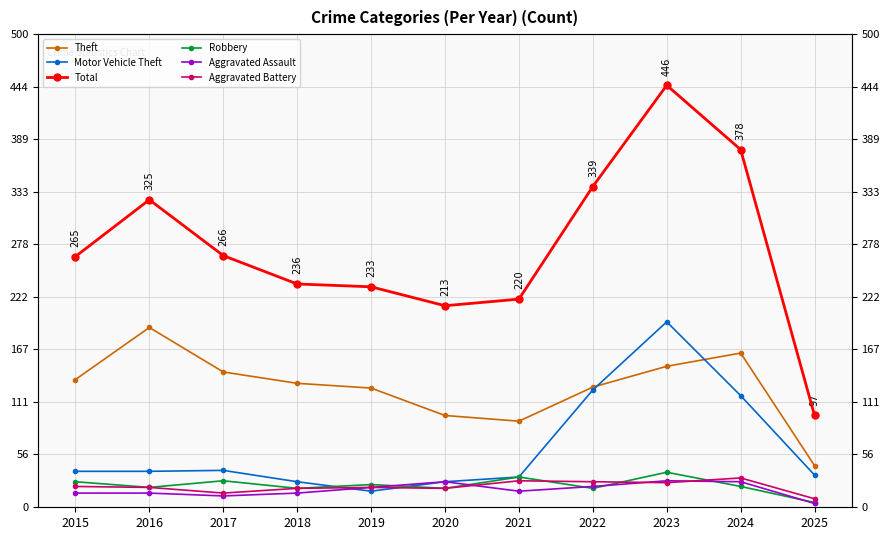

Rank the series at 2016 from highest to lowest value.

Total, Theft, Motor Vehicle Theft, Robbery, Aggravated Battery, Aggravated Assault